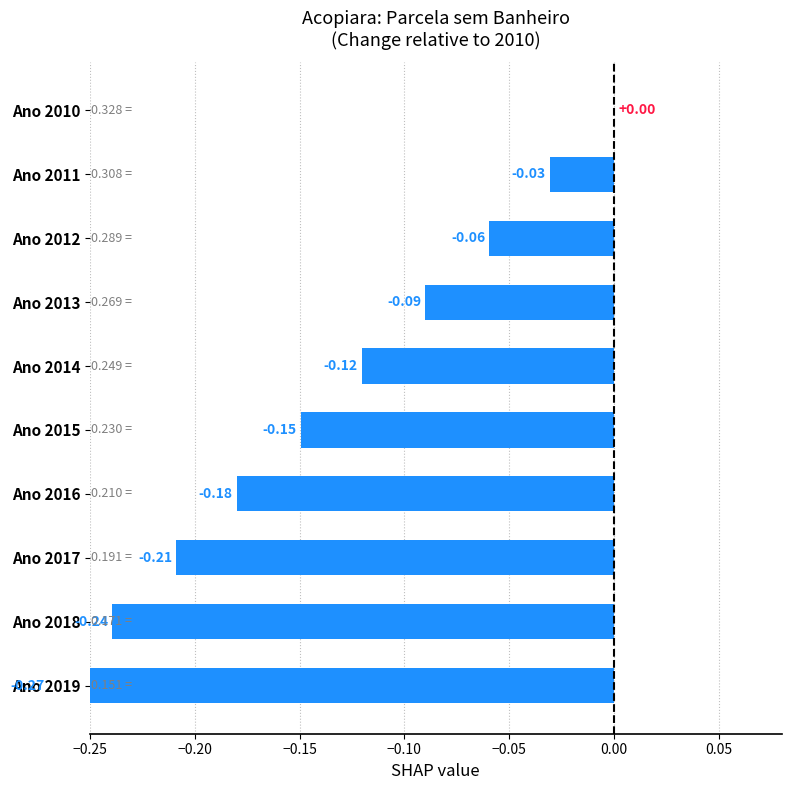

Does the chart contain stacked bars?

No